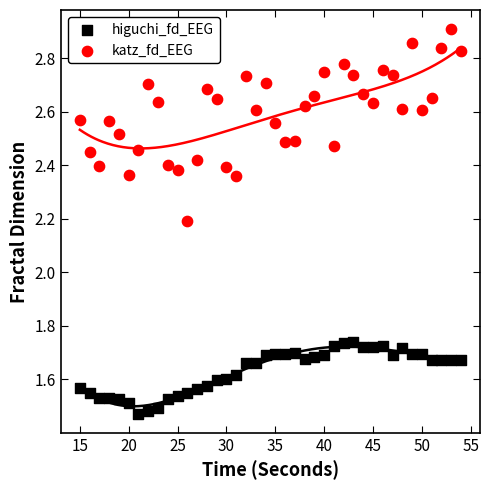

In the katz_fd_EEG series, what Y value is closest to 2?

2.2